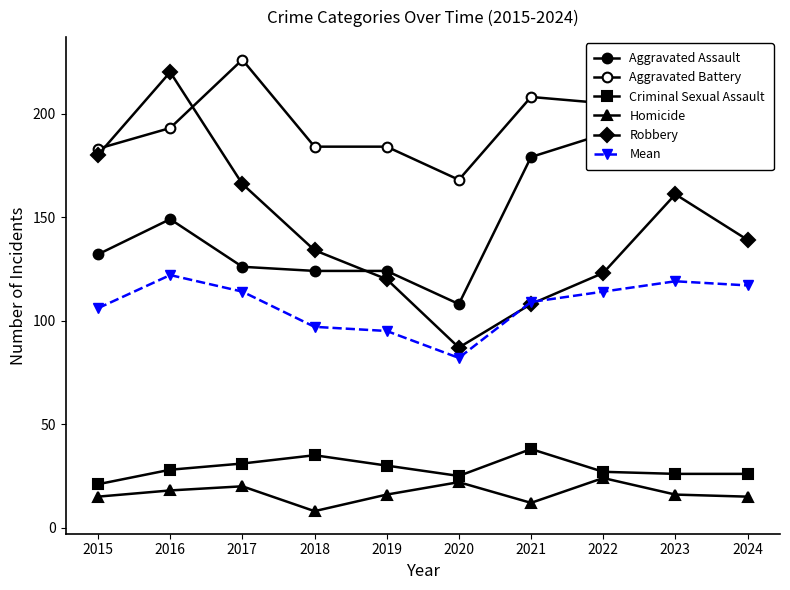

How many lines are shown in the chart?

6